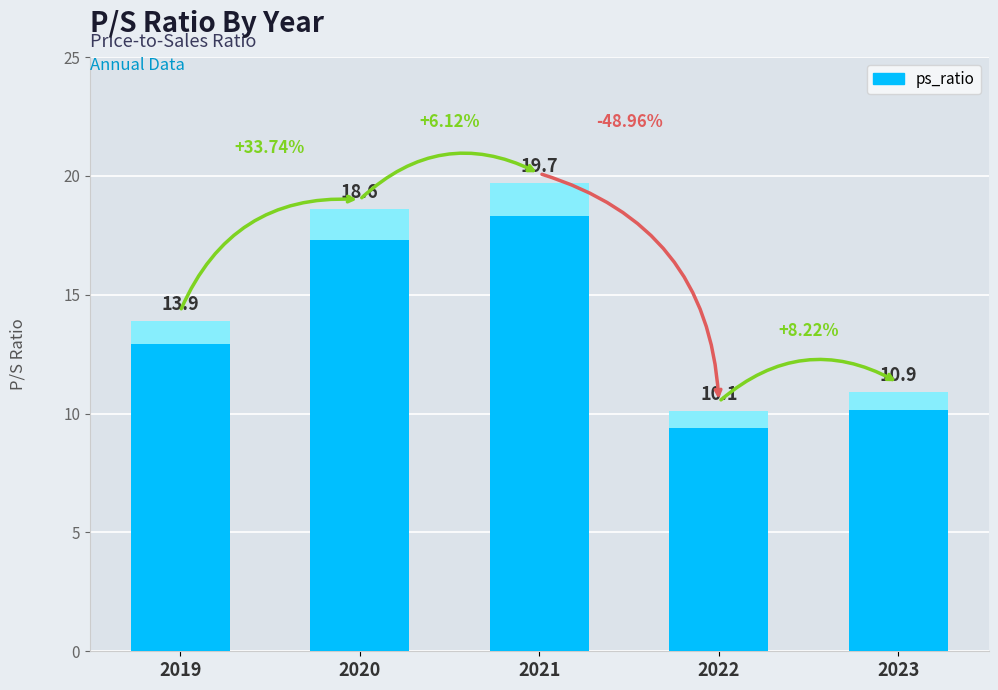

Are the bars horizontal?

No